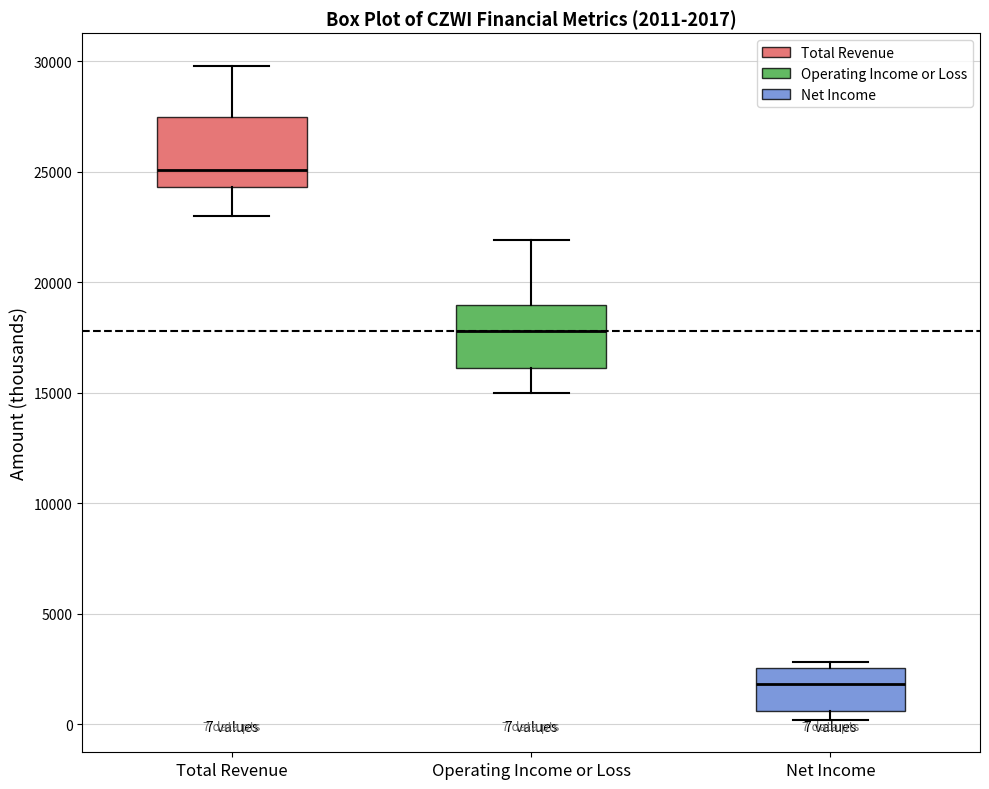

Which box's median line is the highest?

Total Revenue